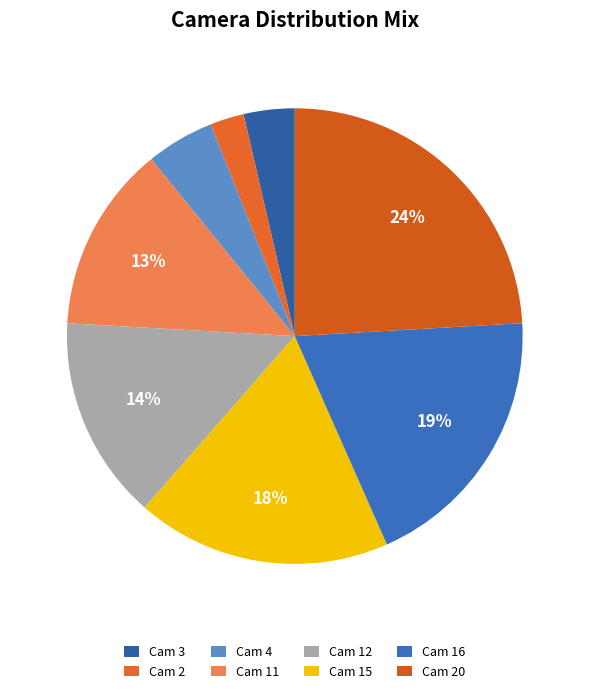

Rank the categories by value from highest to lowest.

Cam 20, Cam 16, Cam 15, Cam 12, Cam 11, Cam 4, Cam 3, Cam 2